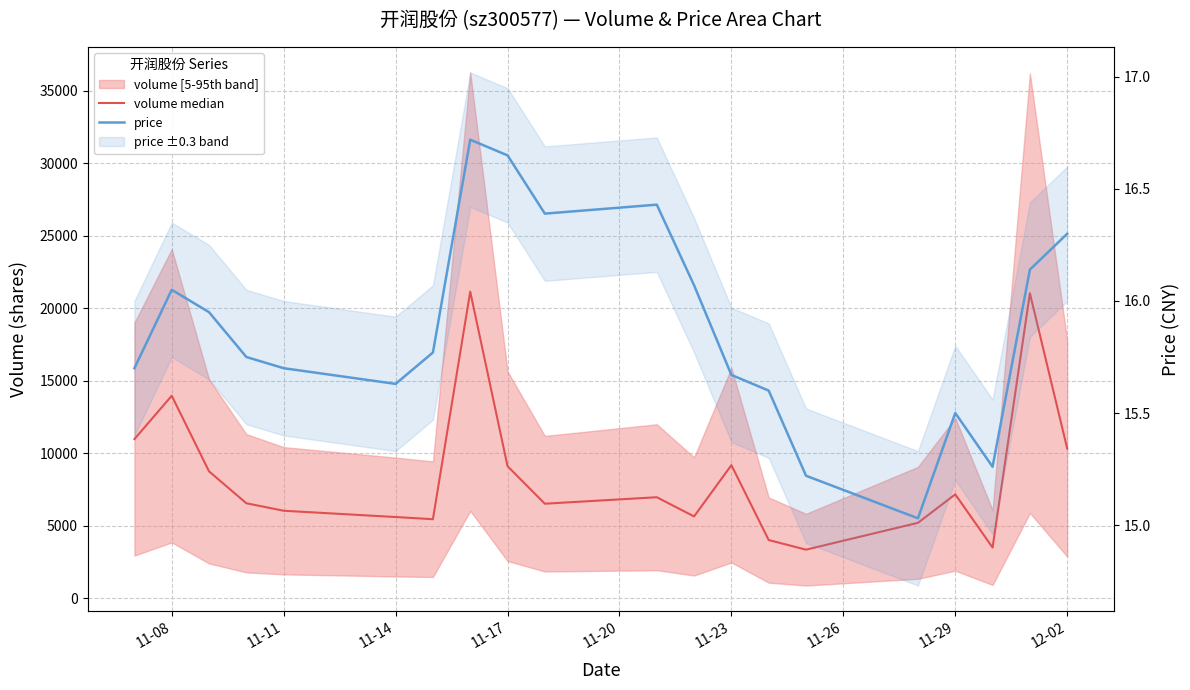

What is the difference between the maximum and minimum values in the volume median series?

17788.0